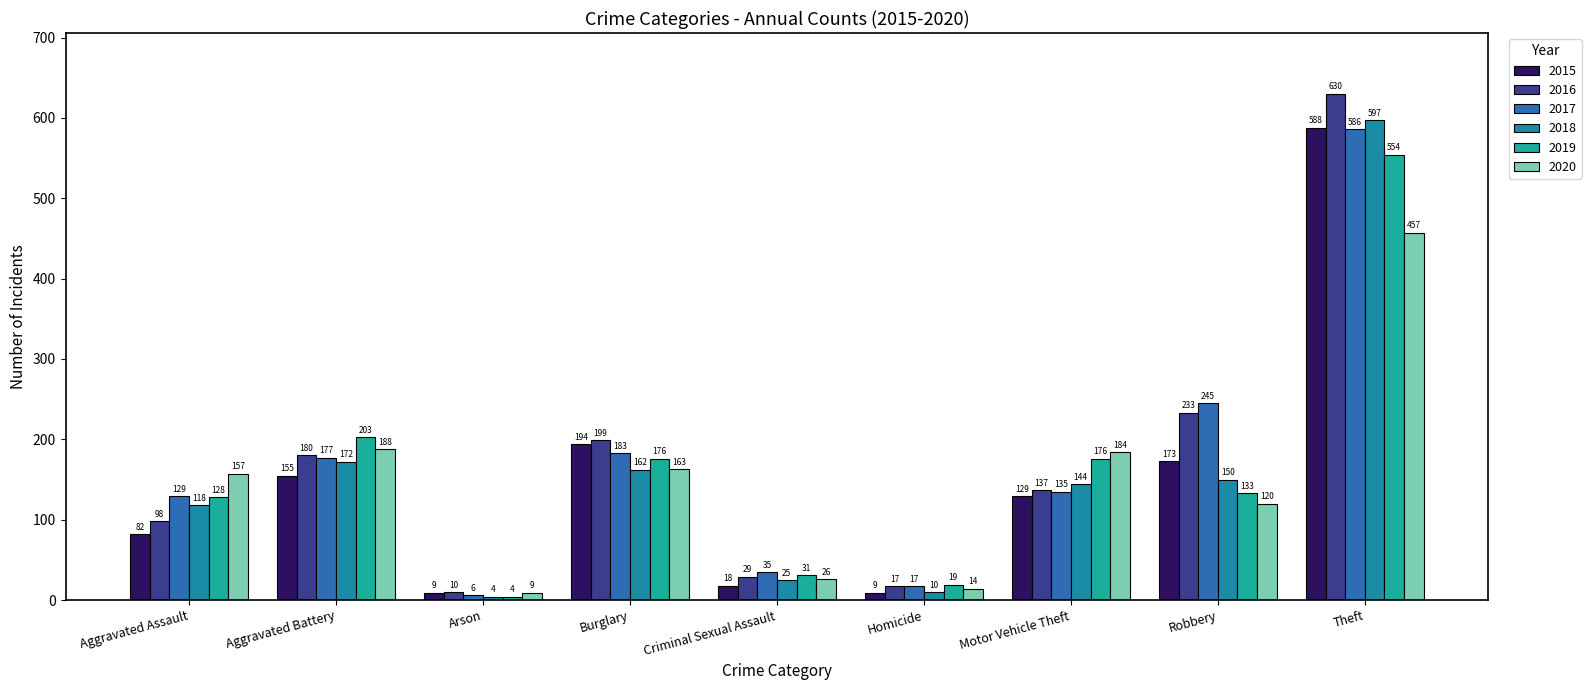

Is it true that 2016 equals 29 at Homicide?

False